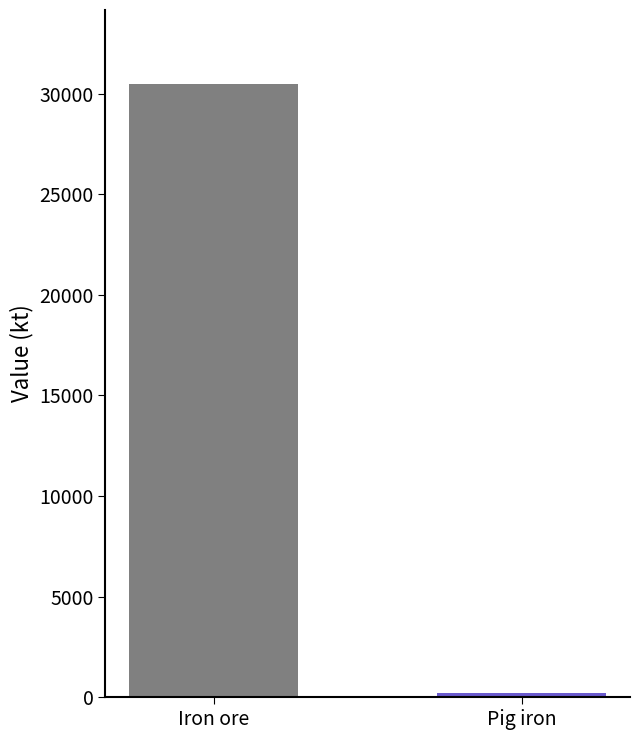

What is the maximum value shown in the chart?

30490.7